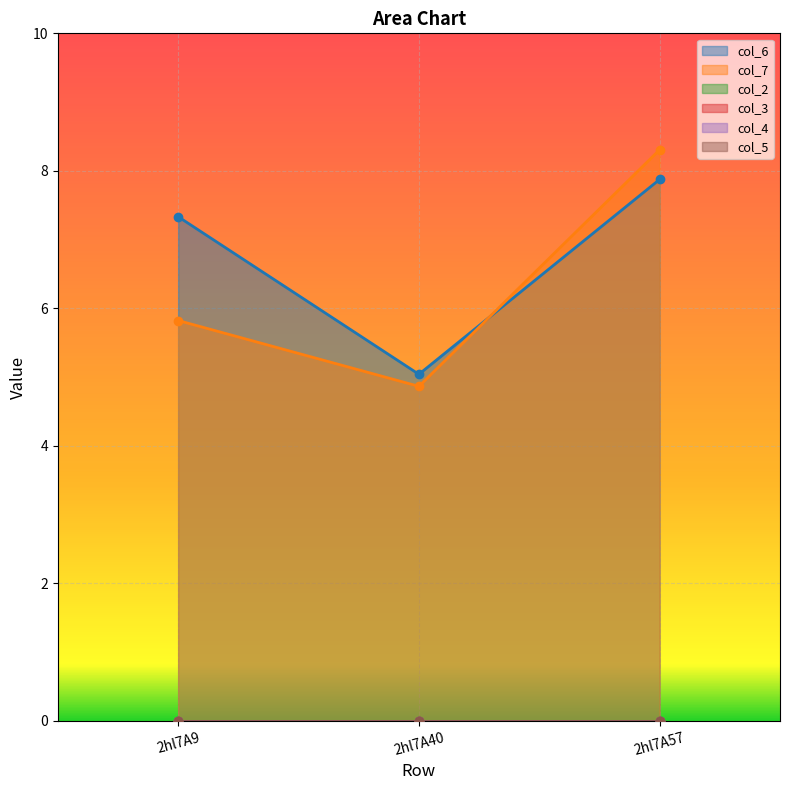

Which series has the largest total across all categories?

col_6